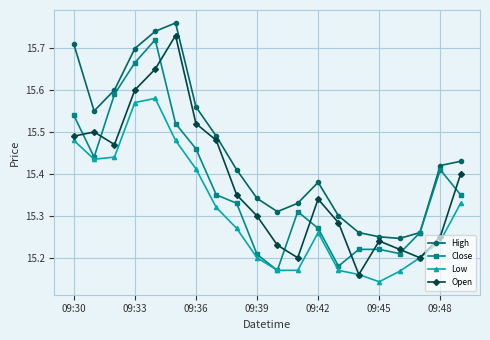

Which series has the largest total across all categories?

High